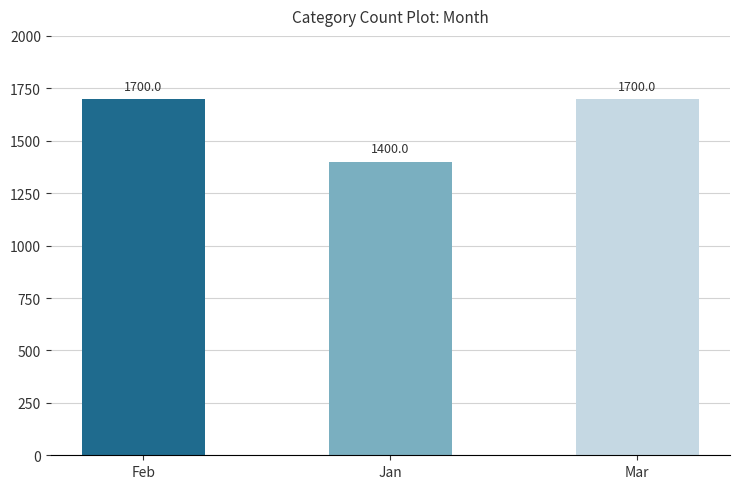

How many values are between 1400 and 1700?

3